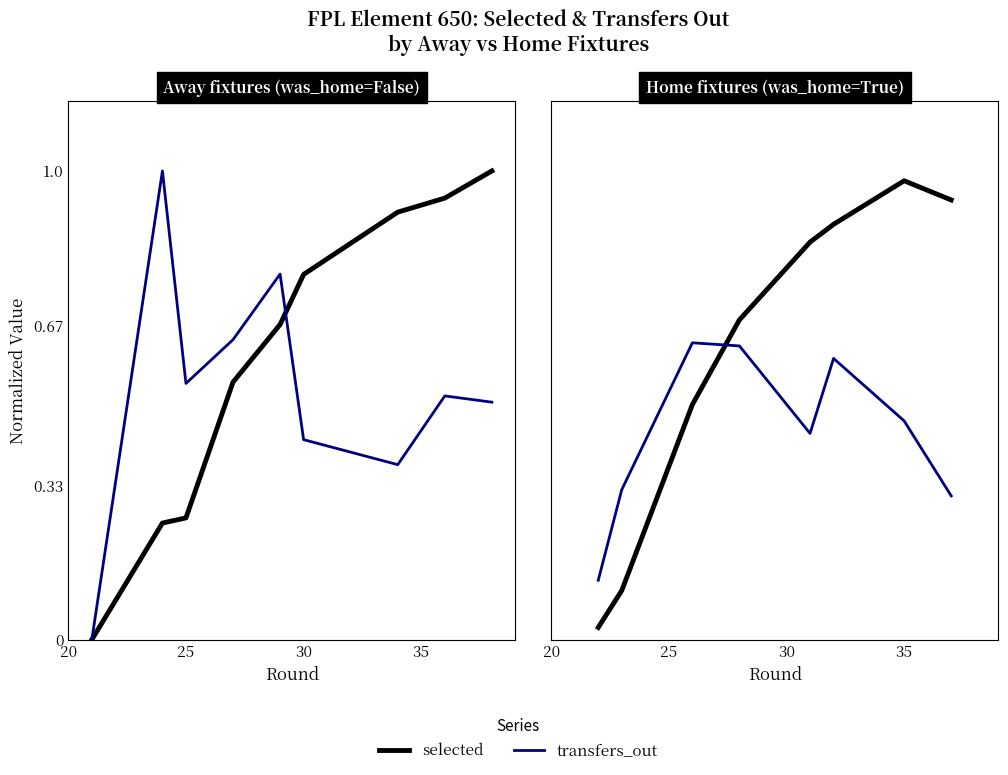

The value of selected at 5 is 1.4. True or false?

False